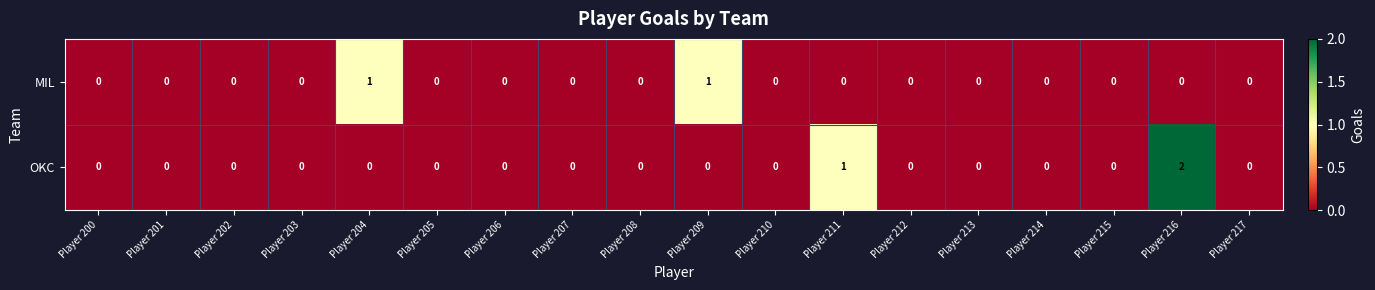

How many categories are shown in the chart?

18